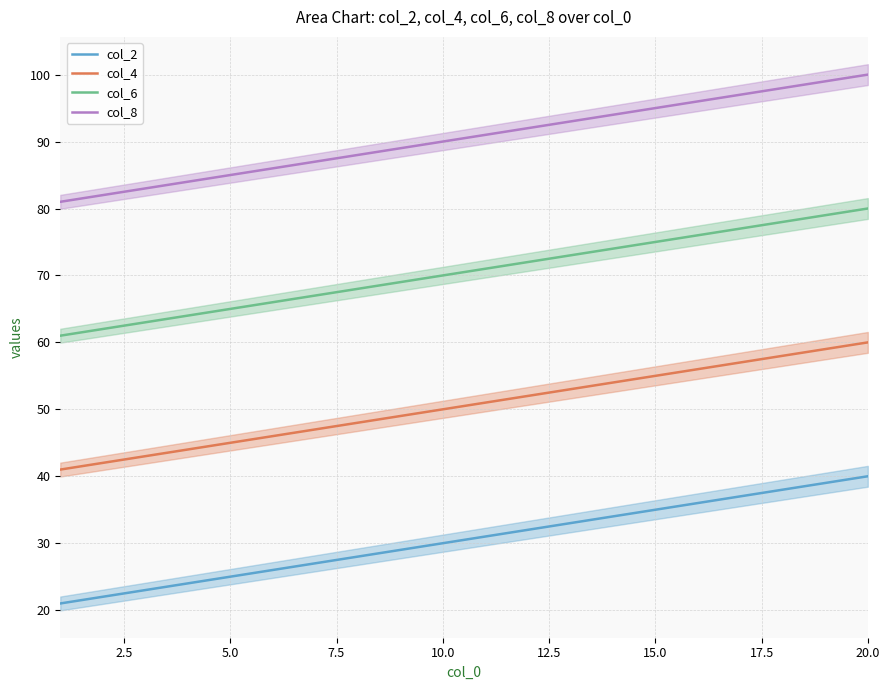

How many lines are shown in the chart?

4